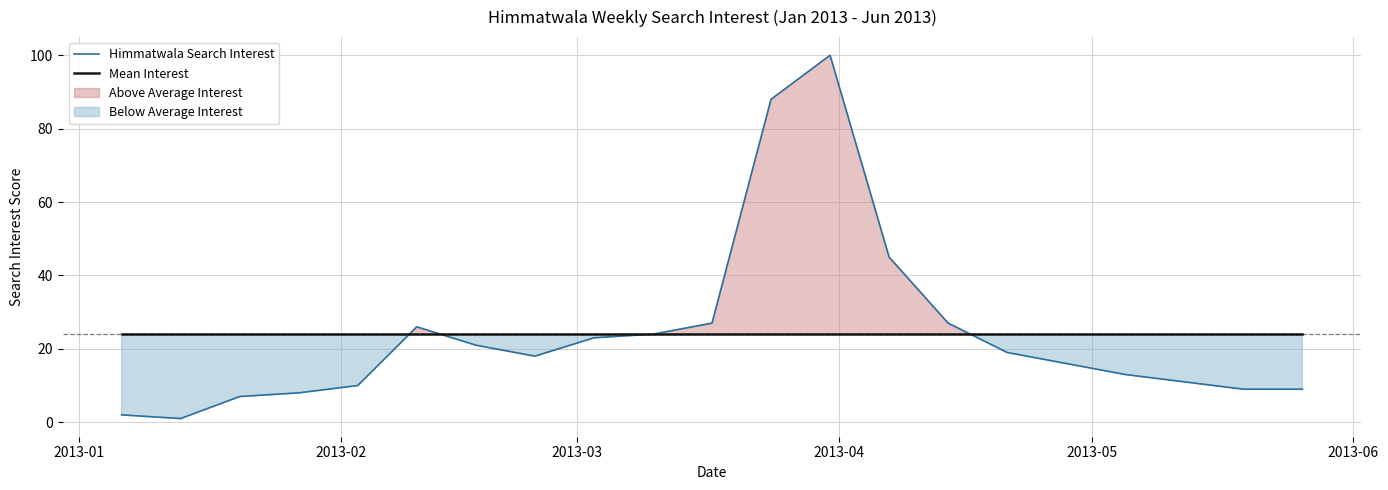

What are all the series names shown in the legend?

Himmatwala Search Interest, Mean Interest